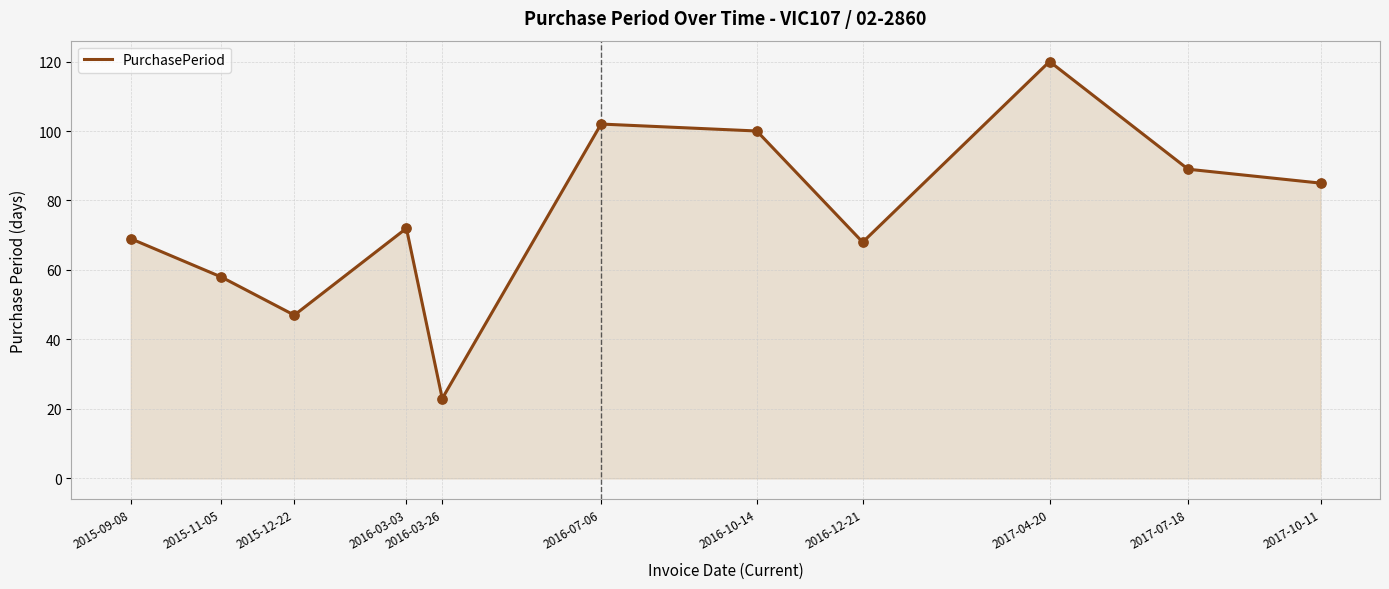

Between 2017-04-20 and 2016-03-03, which is larger?

2017-04-20